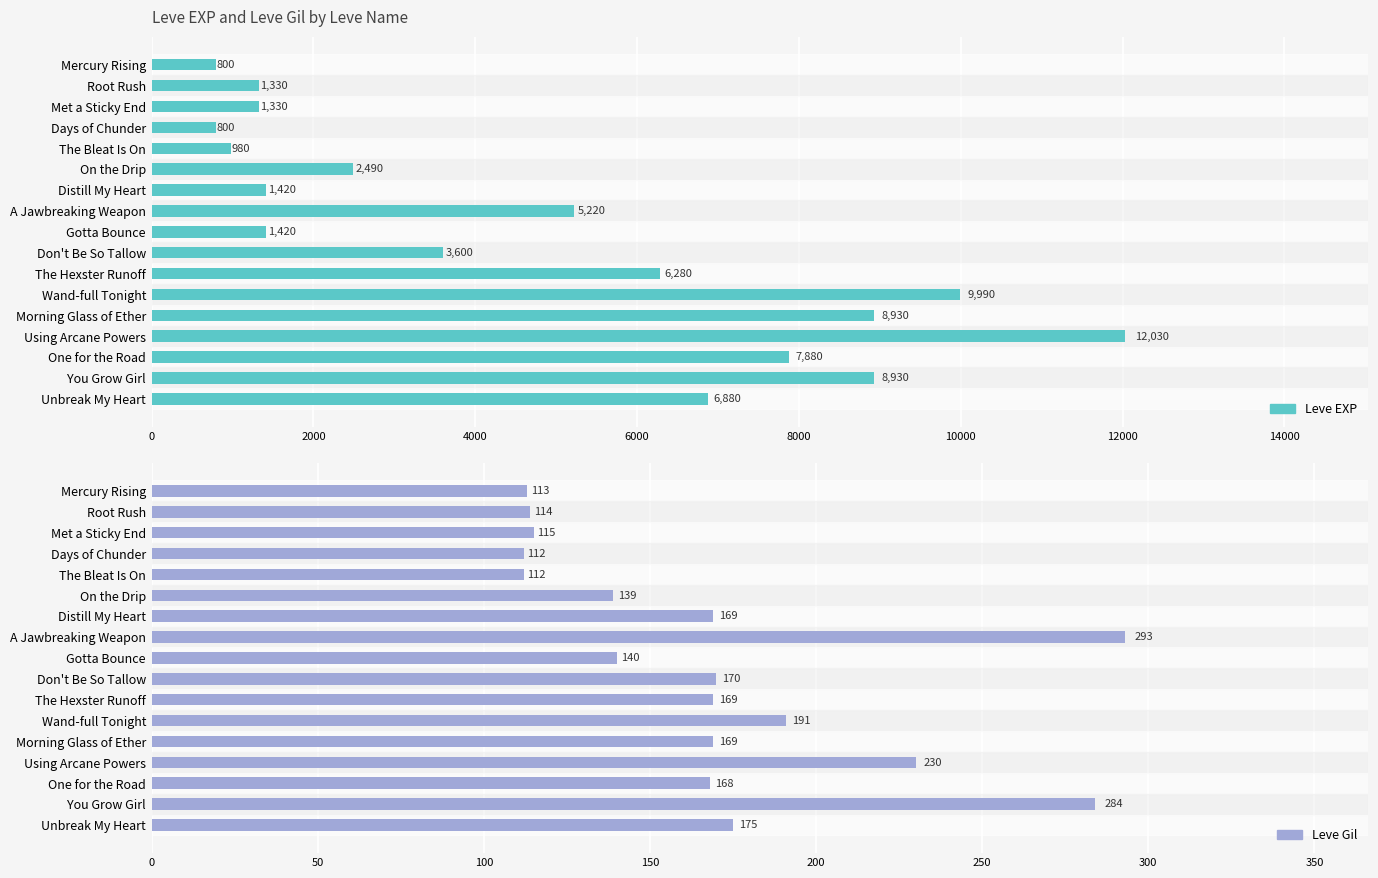

The value of Leve Gil at The Bleat Is On is 112. True or false?

True